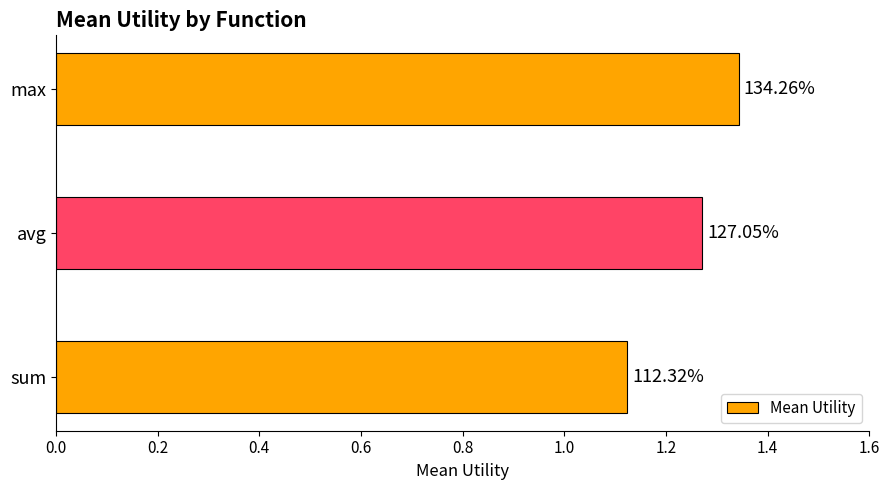

How many bars are there in total?

3